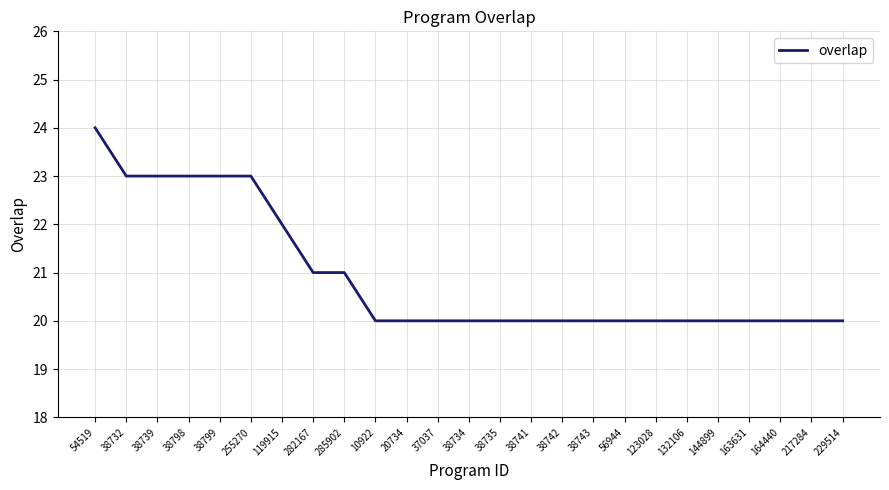

What is the smallest value displayed?

20